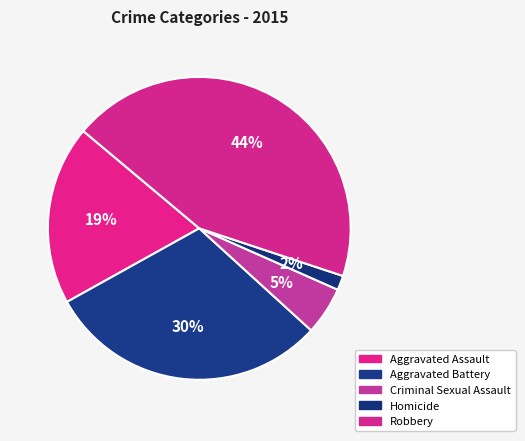

To the nearest percent, what portion does Aggravated Assault represent?

19%